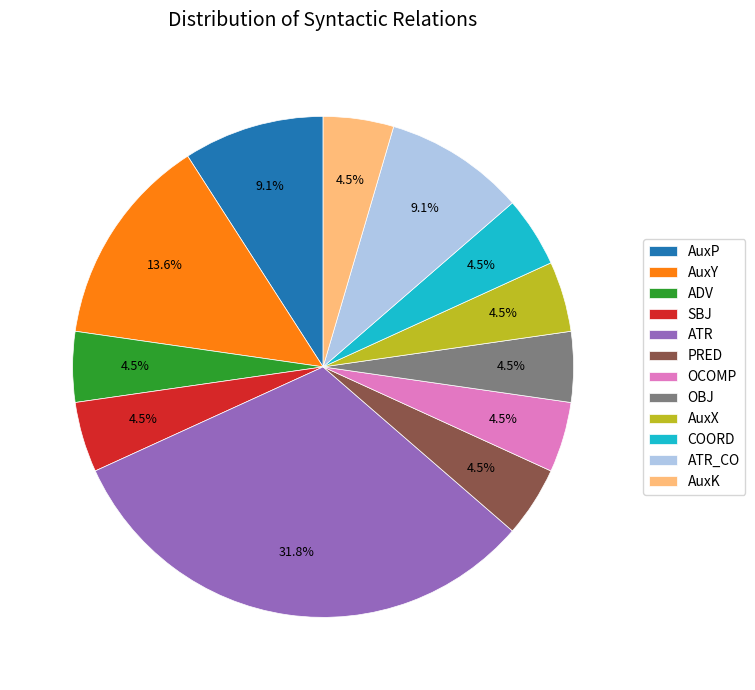

Approximately how many times larger is the value at COORD compared to AuxP?

0.5